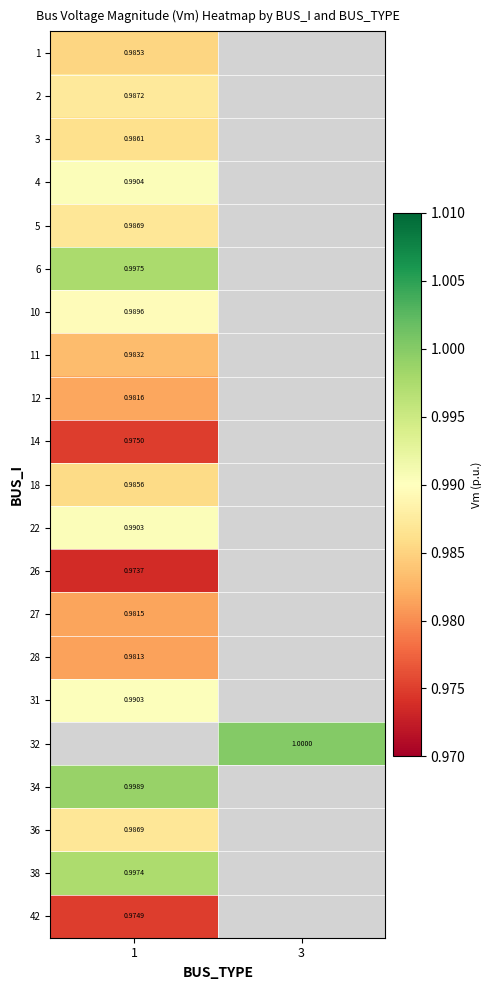

How many categories are shown in the chart?

2